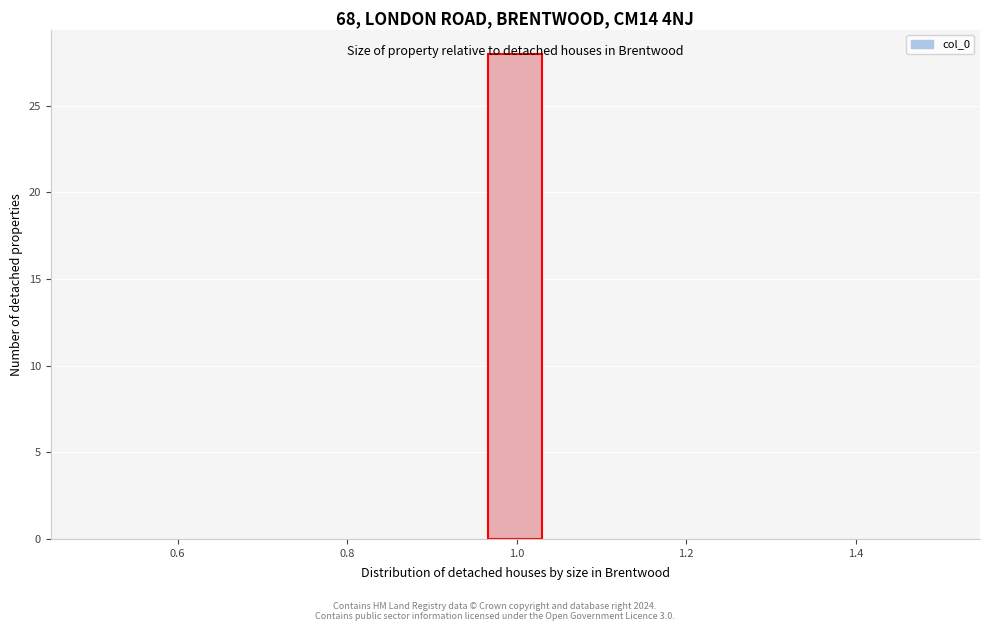

Around what value on the x-axis is the tallest bar? Give the approximate position of its centre, as read against the axis.

1.00